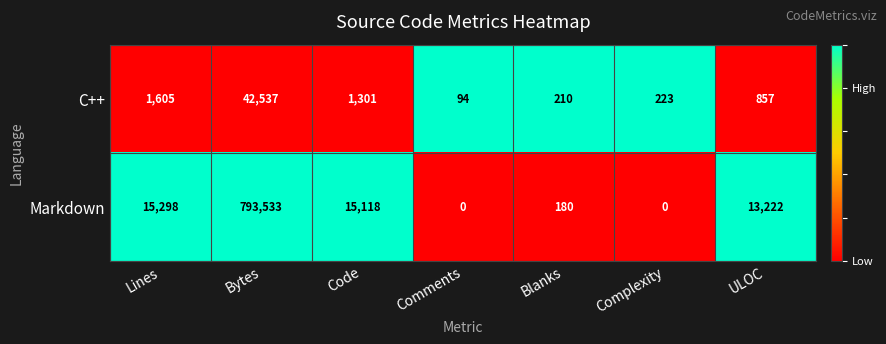

Reading left to right, extract all data points from this chart.

C++: Lines=1605	Bytes=42537	Code=1301	Comments=94	Blanks=210	Complexity=223	ULOC=857
Markdown: Lines=15298	Bytes=793533	Code=15118	Comments=0	Blanks=180	Complexity=0	ULOC=13222